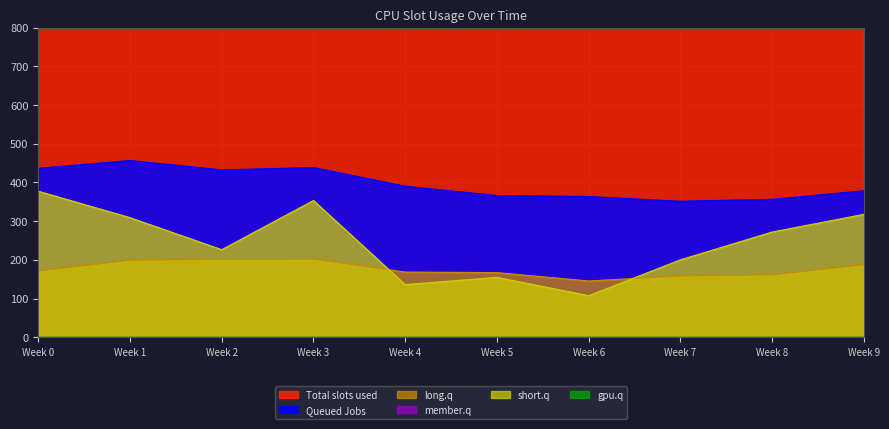

True or false: short.q and long.q cross at least once.

True